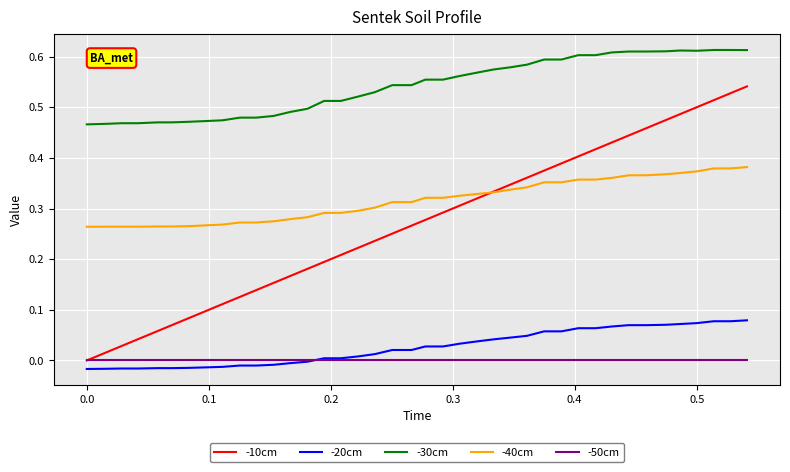

Does the chart have visible grid lines?

Yes